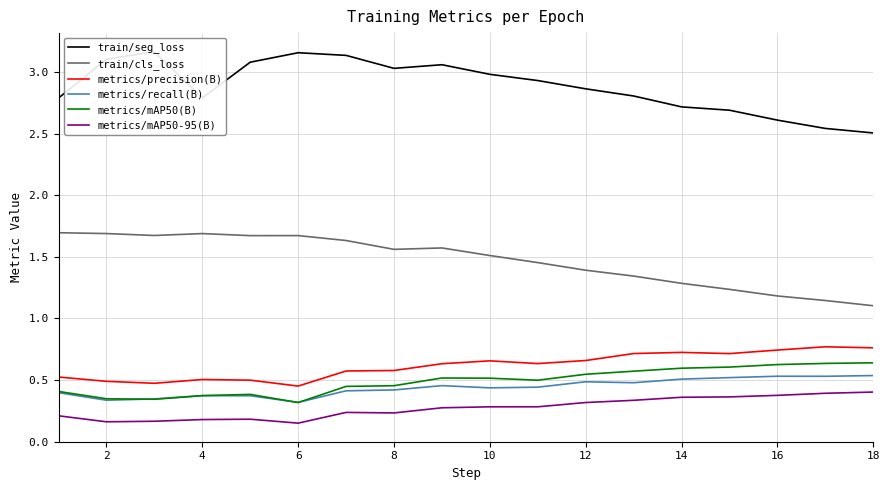

True or false: metrics/precision(B) and train/cls_loss intersect in this chart.

False